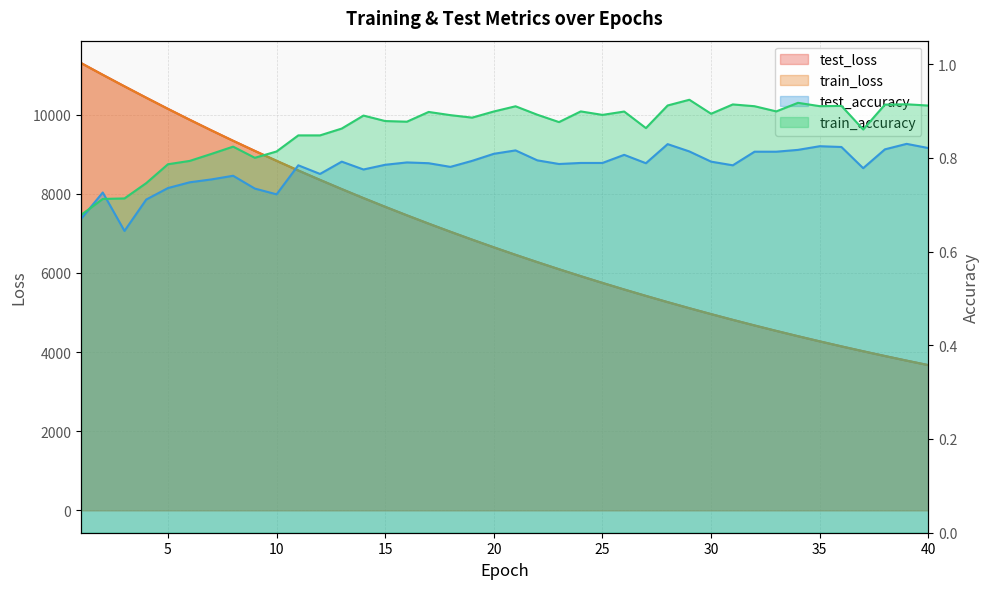

True or false: train_loss has a value of 11005.2 at 2.

True